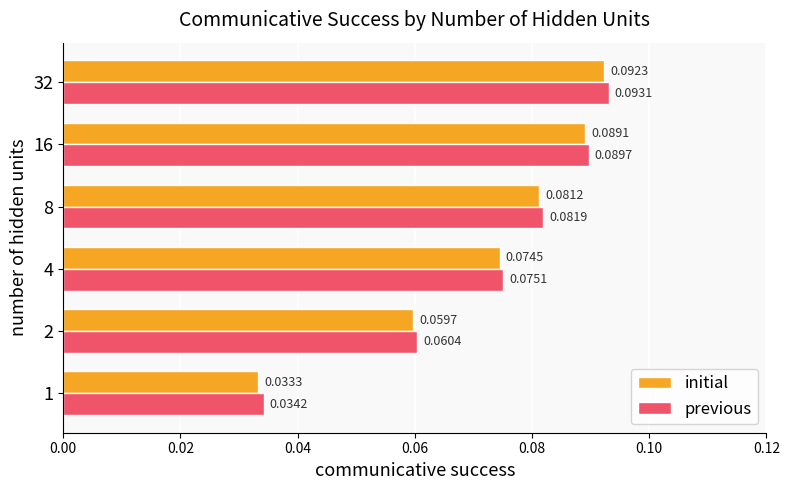

What is the sum of all initial values?

0.4